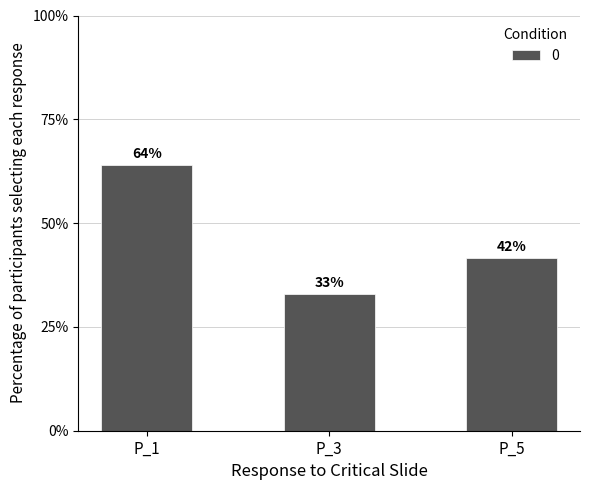

Read the value at P_3.

0.3